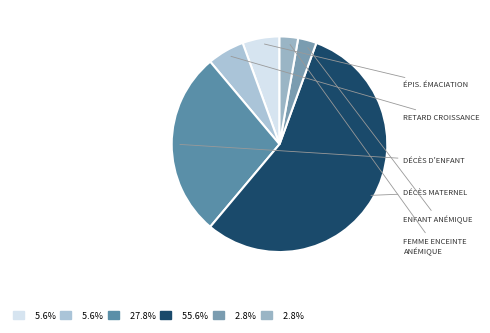

Rank the categories by value from lowest to highest.

Enfant anémique (par an), Femme enceinte anémique (par grossesse), Épisode d'émaciation d'un enfant, Enfant souffrant d'un retard de croissance, Décès d'enfant, Décès maternel